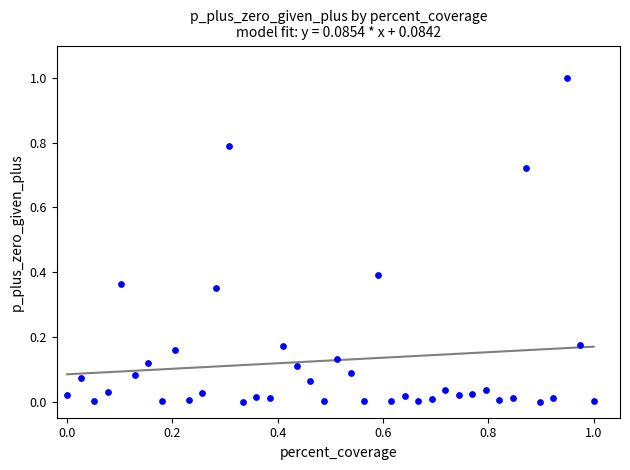

What is the range of X values (max minus min)?

1.0